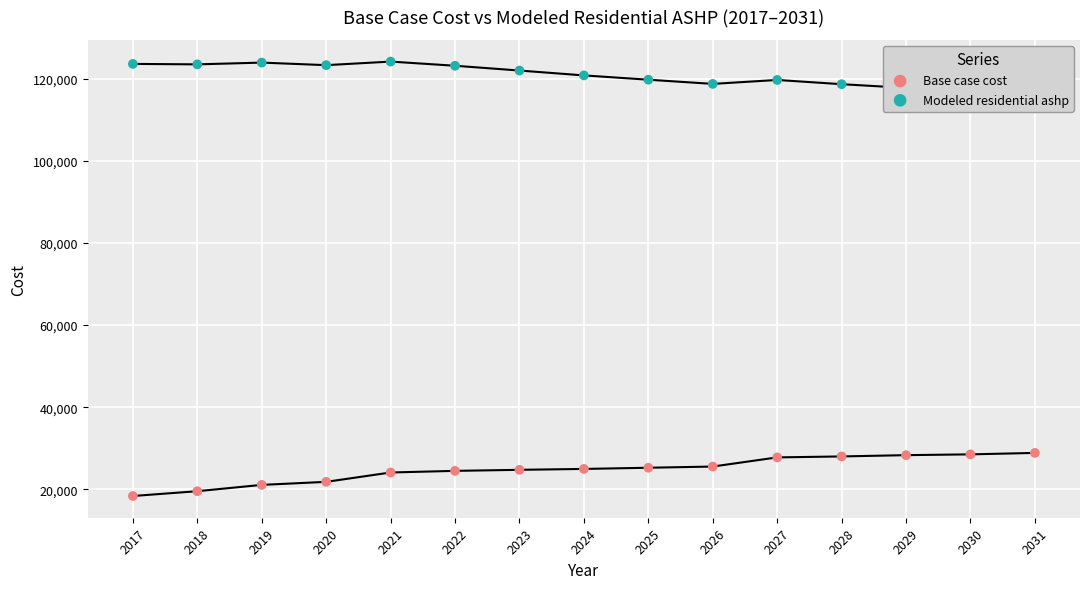

Which series contains the lowest Y value?

Base case cost